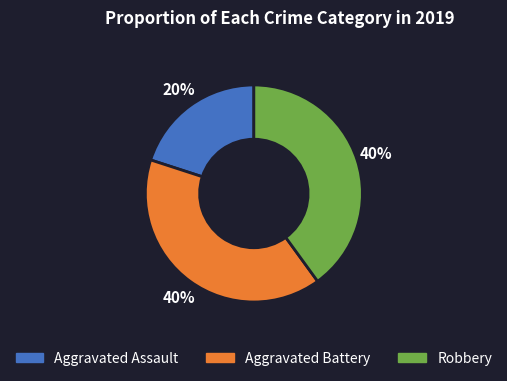

To the nearest percent, what portion does Robbery represent?

40%